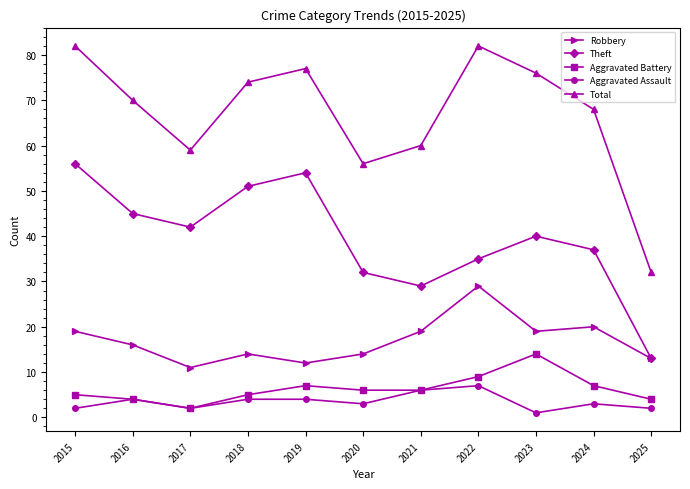

The value of Aggravated Assault at 2020 is 3. True or false?

True